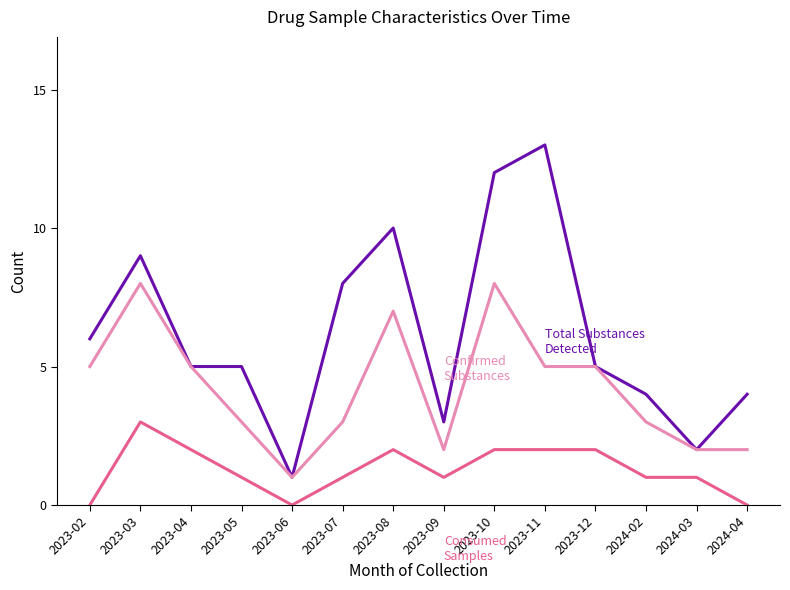

What is the difference between the highest and lowest values at 2023-05?

4